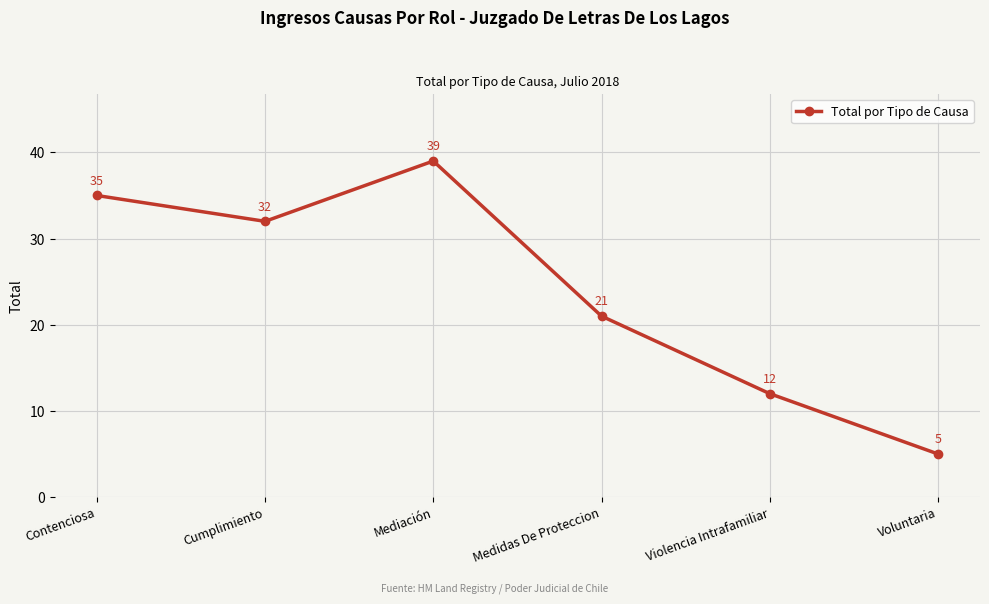

What is the smallest value displayed?

5